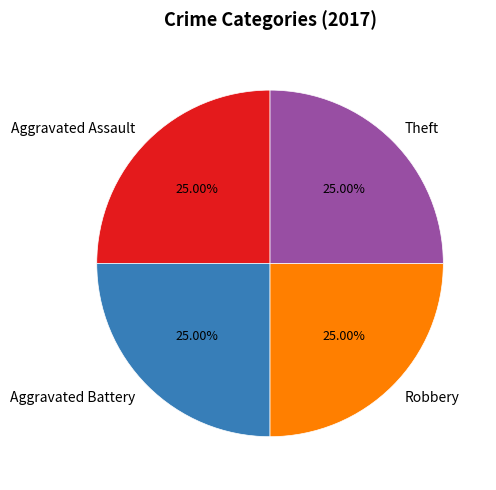

What is the total percentage of Aggravated Battery and Theft?

50.0%